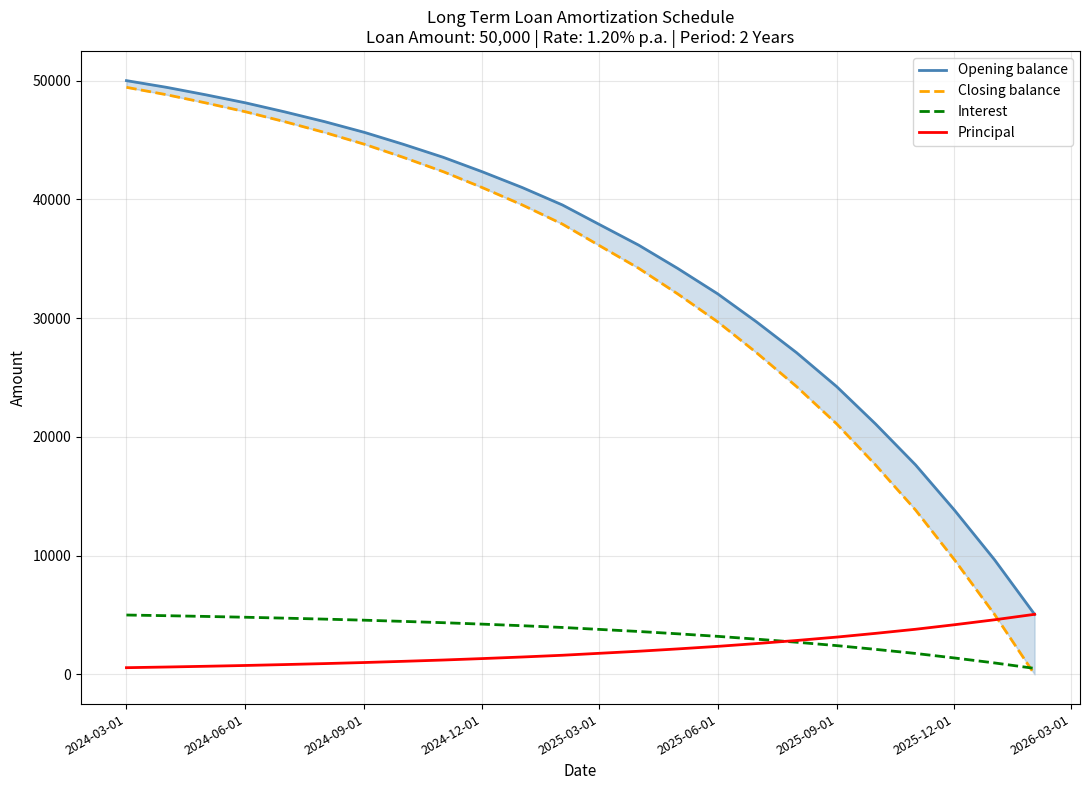

Which series has the largest total across all categories?

Opening balance